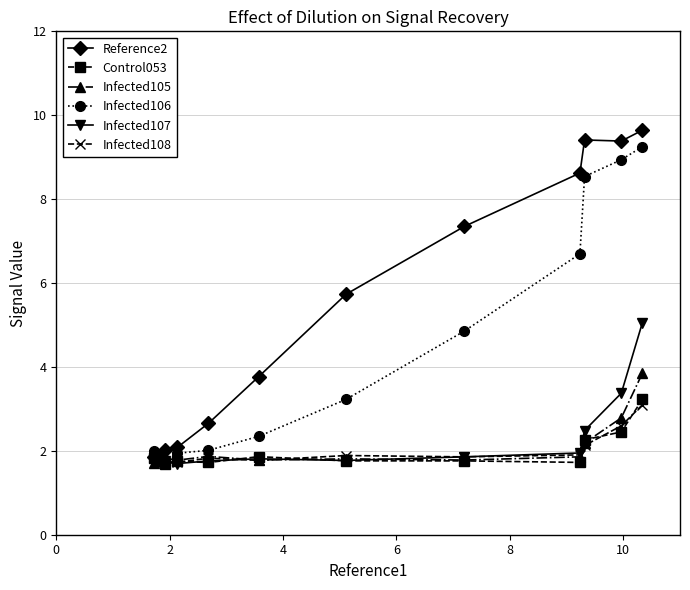

True or false: Infected105 and Infected108 cross at least once.

True